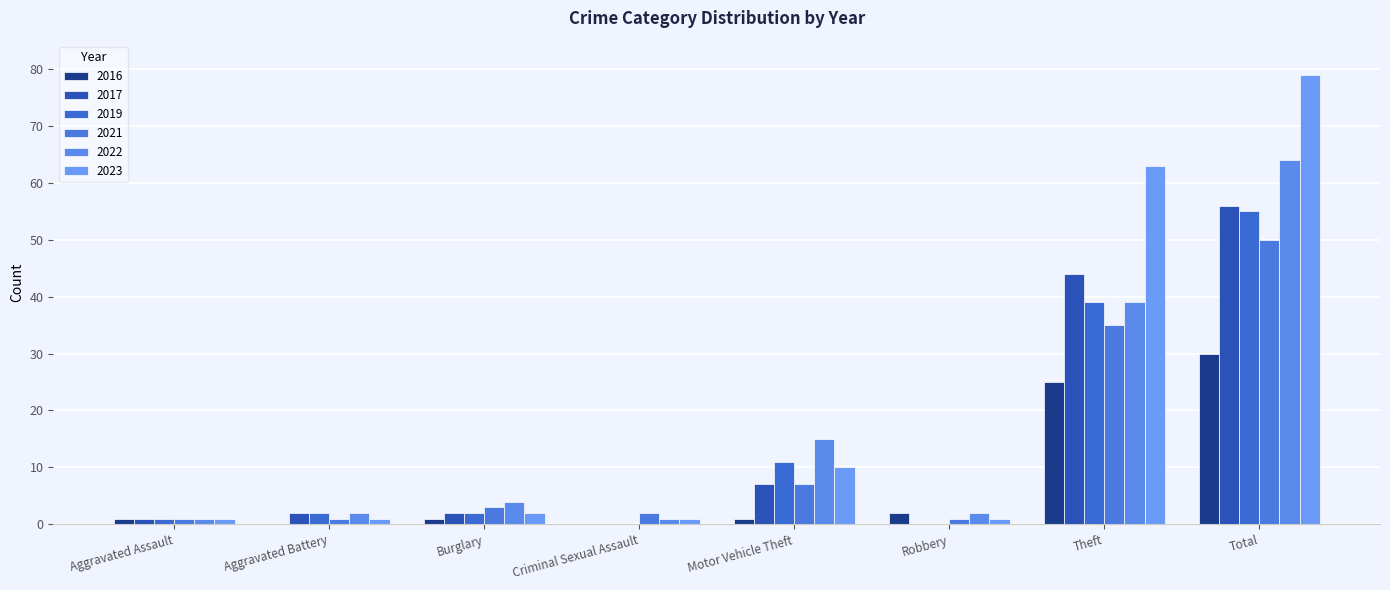

At Criminal Sexual Assault, list the series in order from largest to smallest.

2021, 2022, 2023, 2017, 2019, 2016